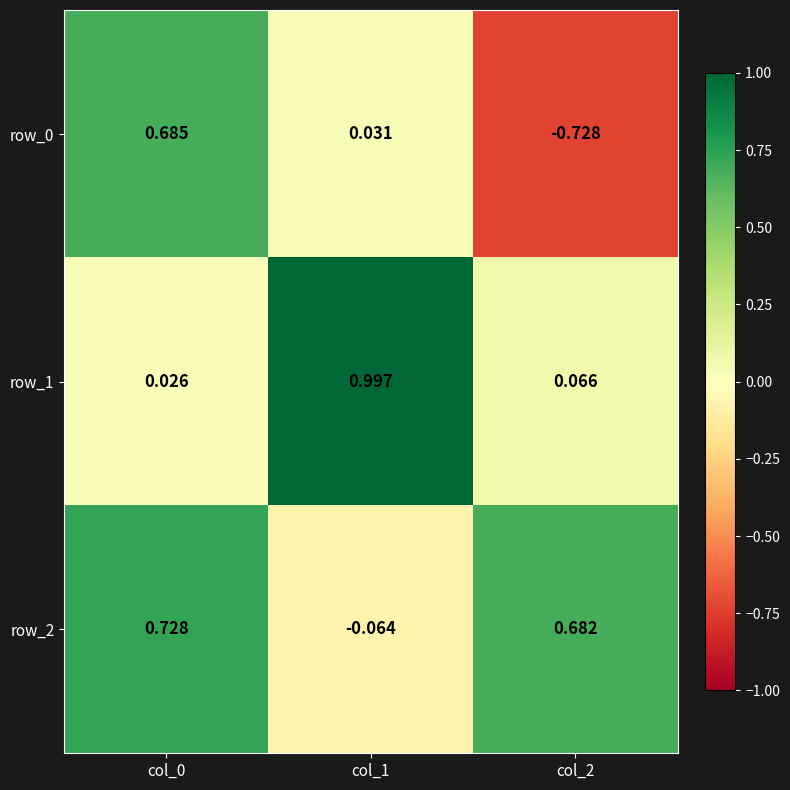

Reading right to left, extract all data points from this chart.

row_0: col_2=-0.7	col_1=0.0	col_0=0.7
row_1: col_2=0.1	col_1=1.0	col_0=0.0
row_2: col_2=0.7	col_1=-0.1	col_0=0.7